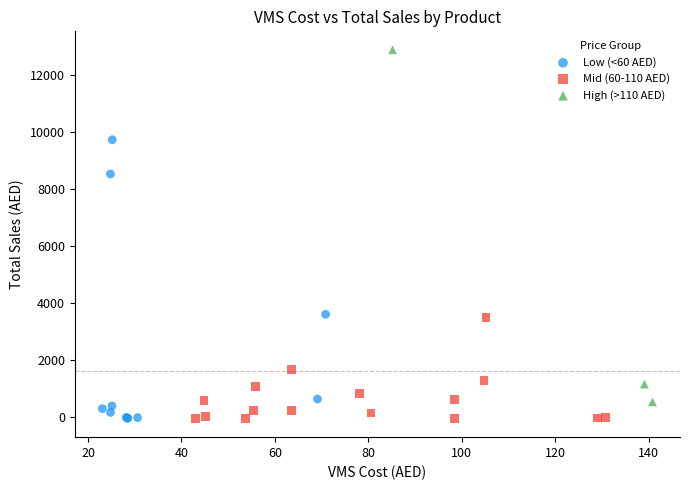

What are all the series names shown in the legend?

Low (<60 AED), Mid (60-110 AED), High (>110 AED)